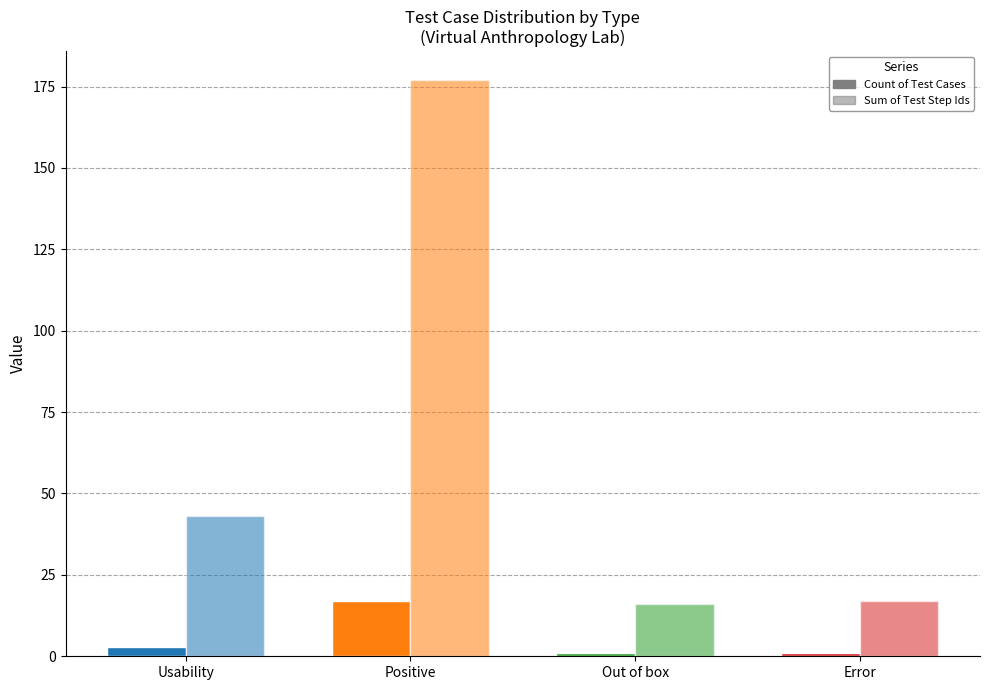

Which series has the widest spread of values?

Sum of Test Step Ids